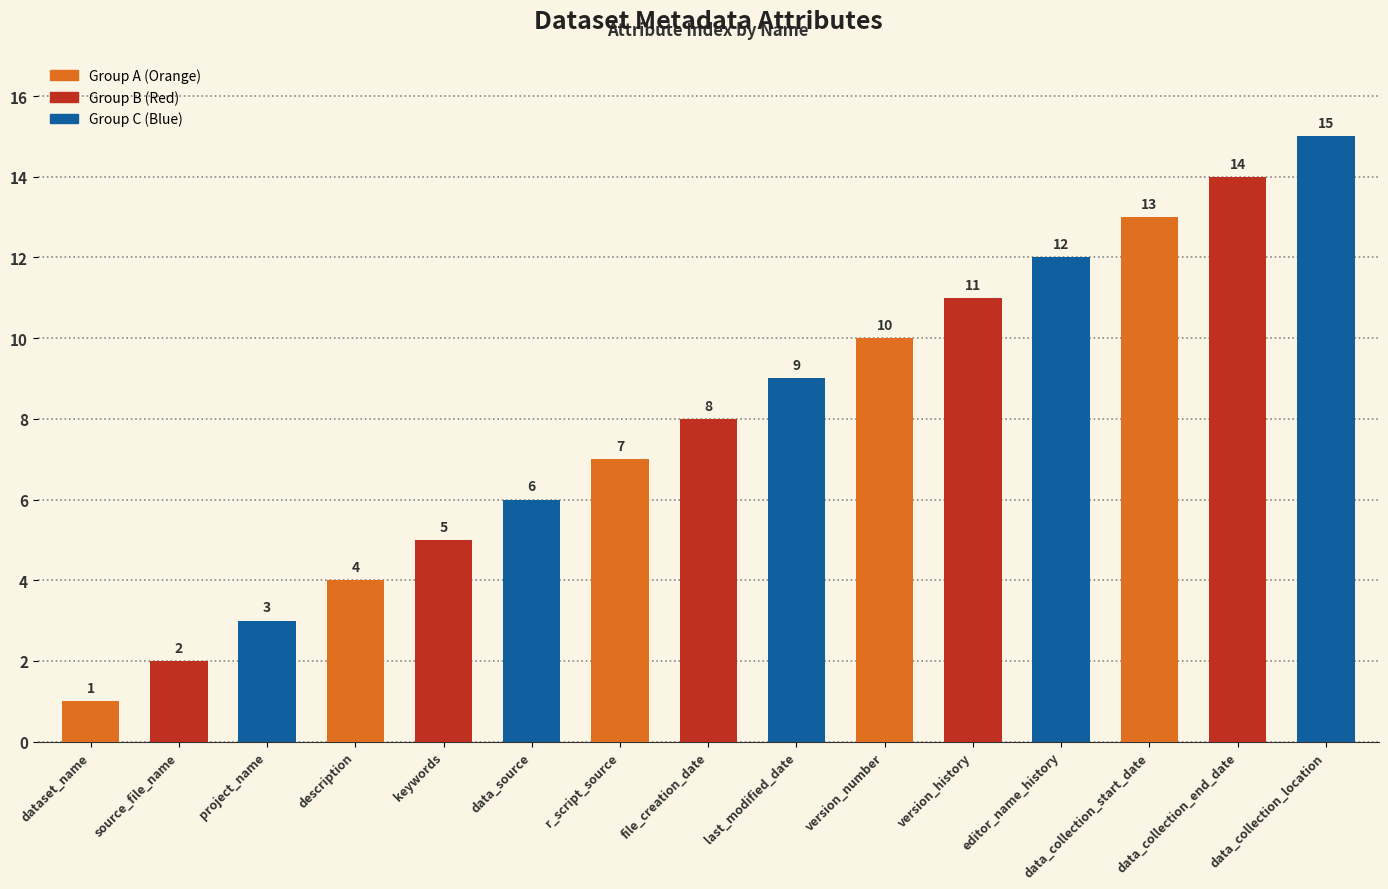

What is the change in value from project_name to version_number?

+7